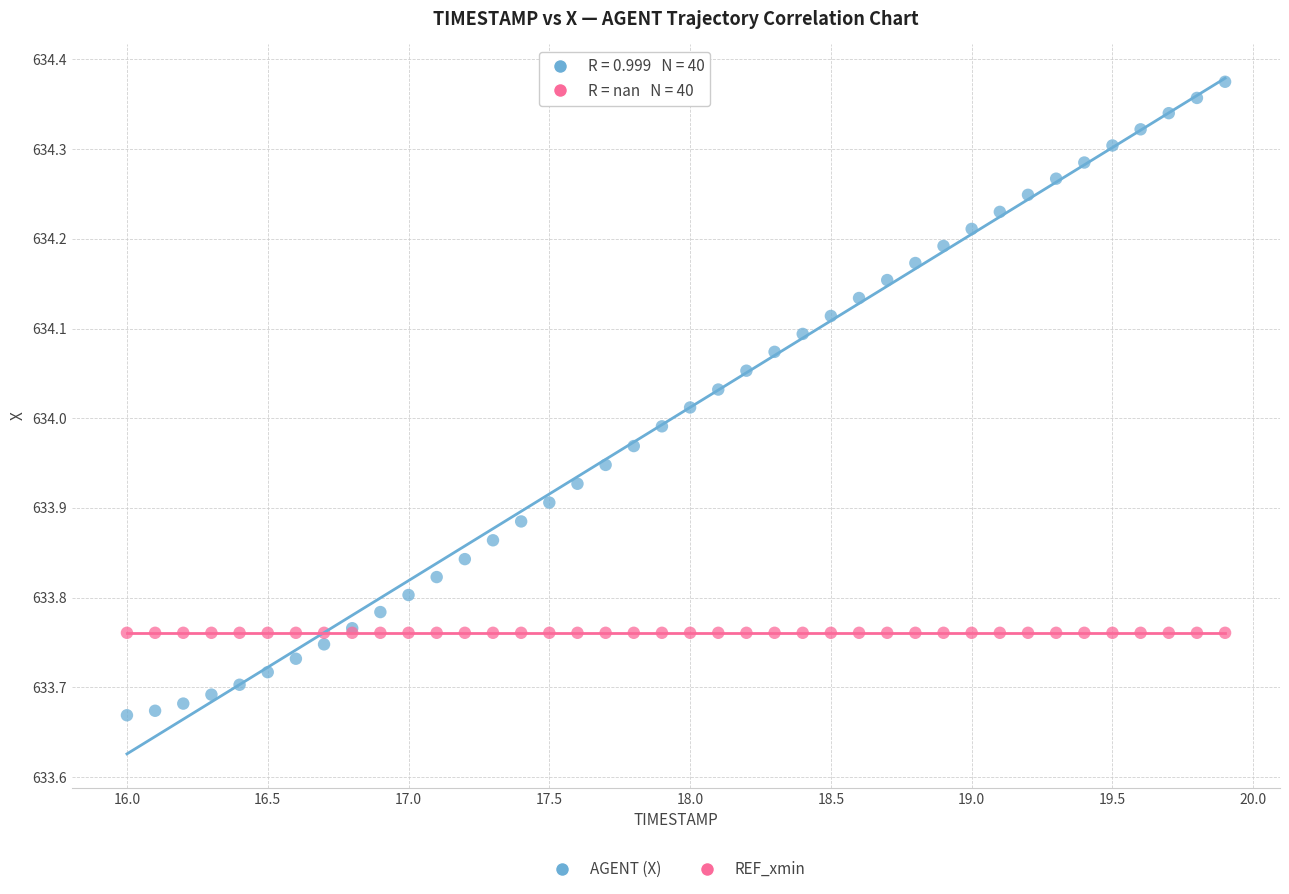

Which series reaches the maximum Y coordinate?

AGENT (X)